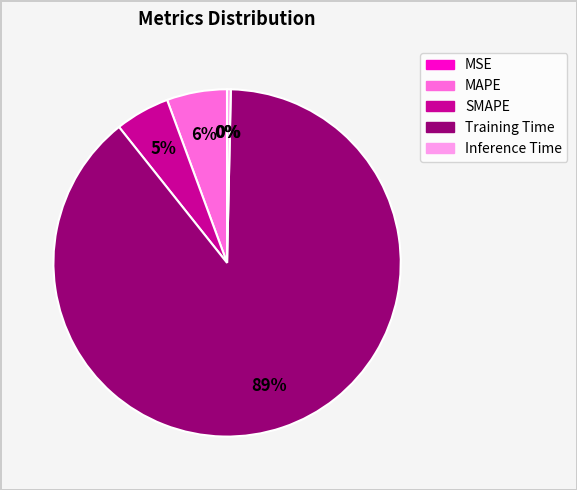

To the nearest percent, what portion does MAPE represent?

6%